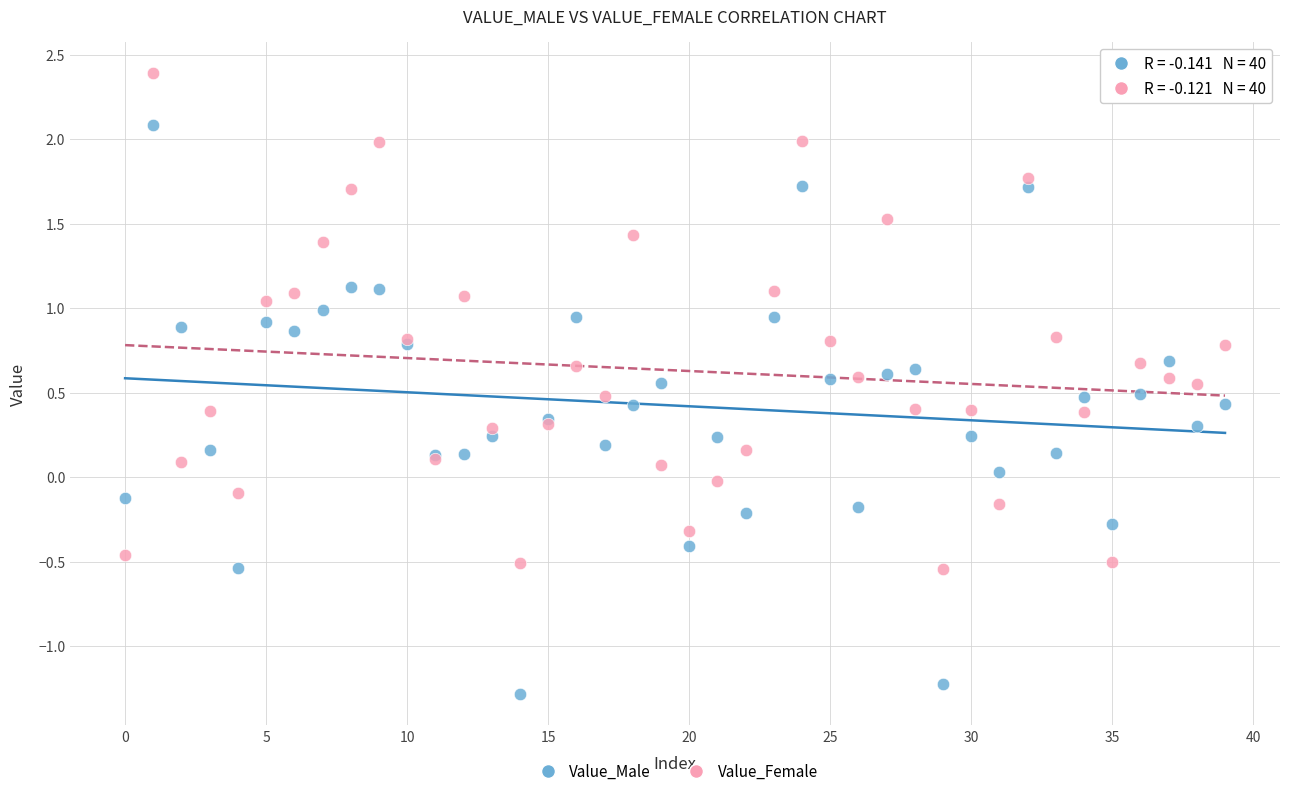

Which series contains the highest Y value?

Value_Female